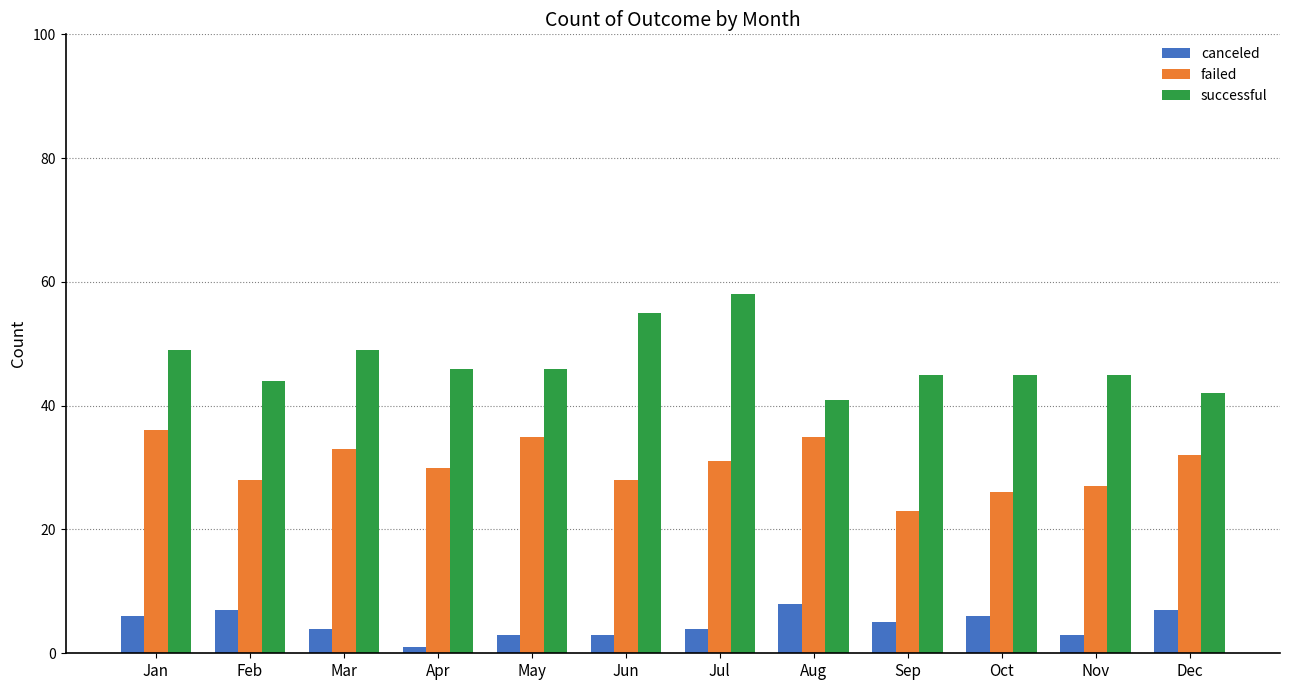

Reading left to right, list all the values displayed in this chart.

canceled: Jan=6	Feb=7	Mar=4	Apr=1	May=3	Jun=3	Jul=4	Aug=8	Sep=5	Oct=6	Nov=3	Dec=7
failed: Jan=36	Feb=28	Mar=33	Apr=30	May=35	Jun=28	Jul=31	Aug=35	Sep=23	Oct=26	Nov=27	Dec=32
successful: Jan=49	Feb=44	Mar=49	Apr=46	May=46	Jun=55	Jul=58	Aug=41	Sep=45	Oct=45	Nov=45	Dec=42